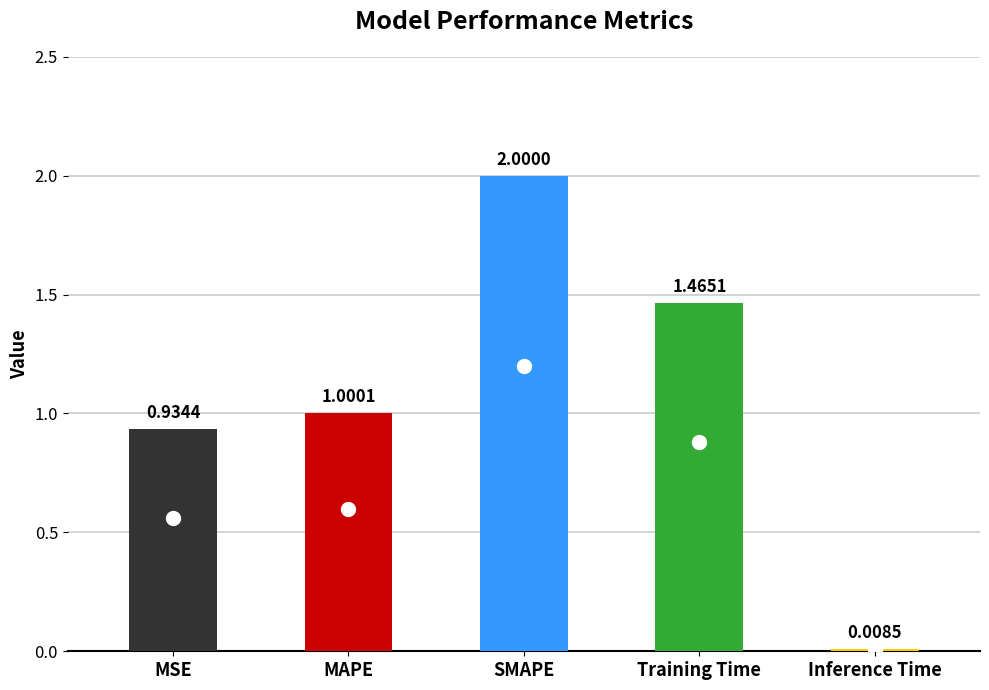

Which has a higher value, SMAPE or Training Time?

SMAPE